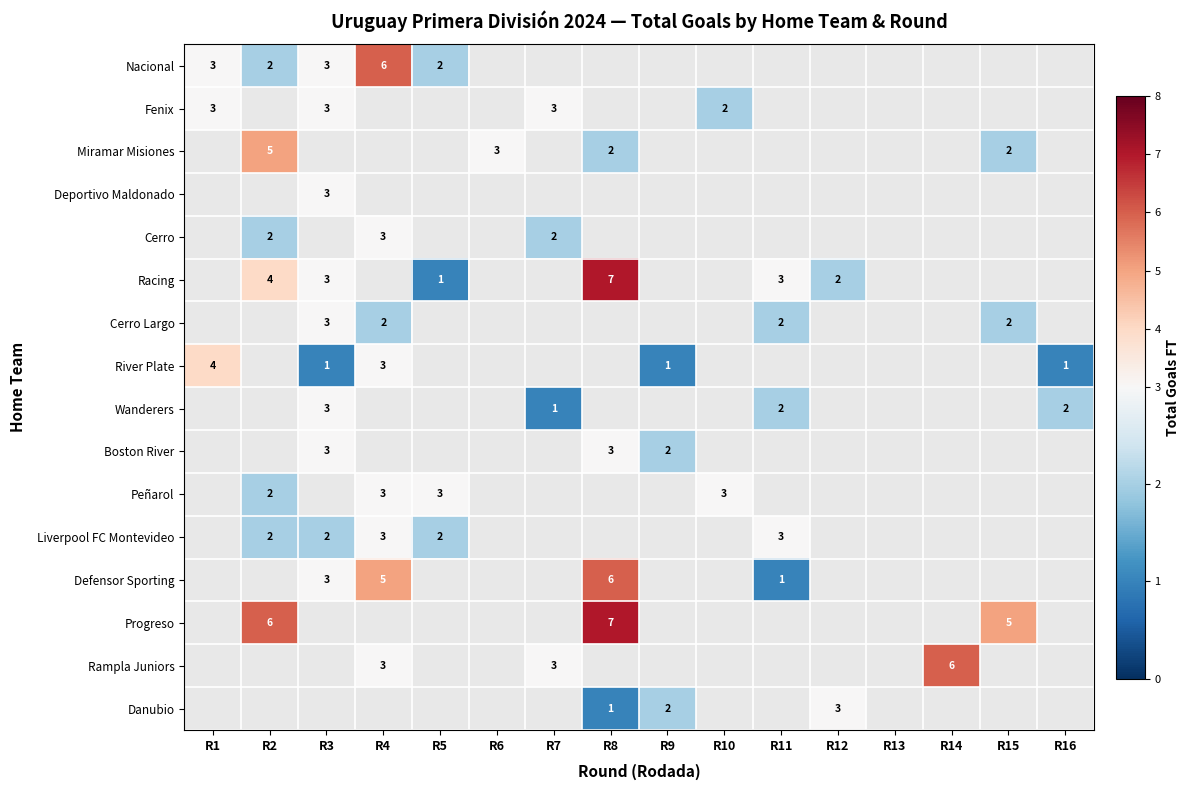

True or false: River Plate has a value of 1 at R16.

True